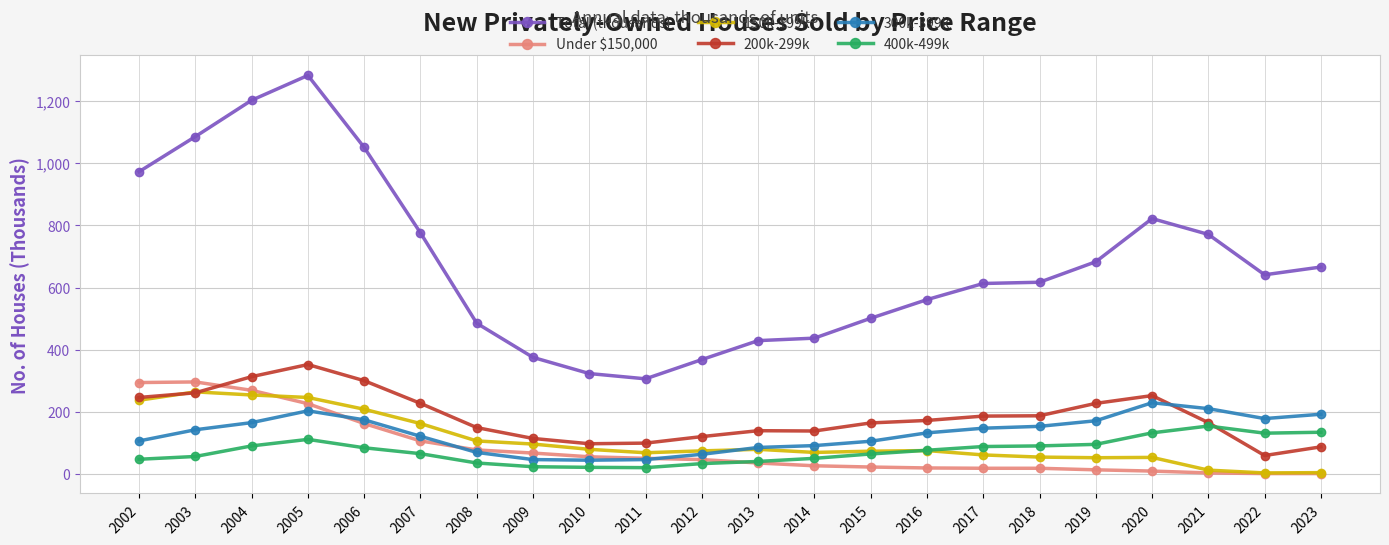

At which label does Total (thousands) reach its peak?

2005